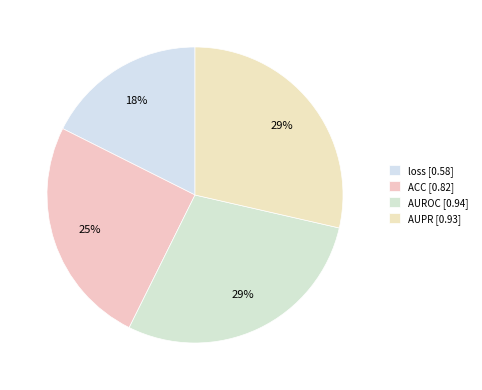

How many slices are in this pie chart?

4